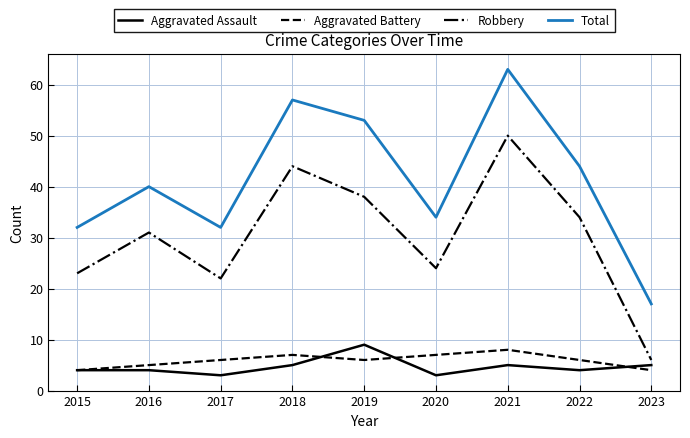

What is the highest value of the Total series?

63